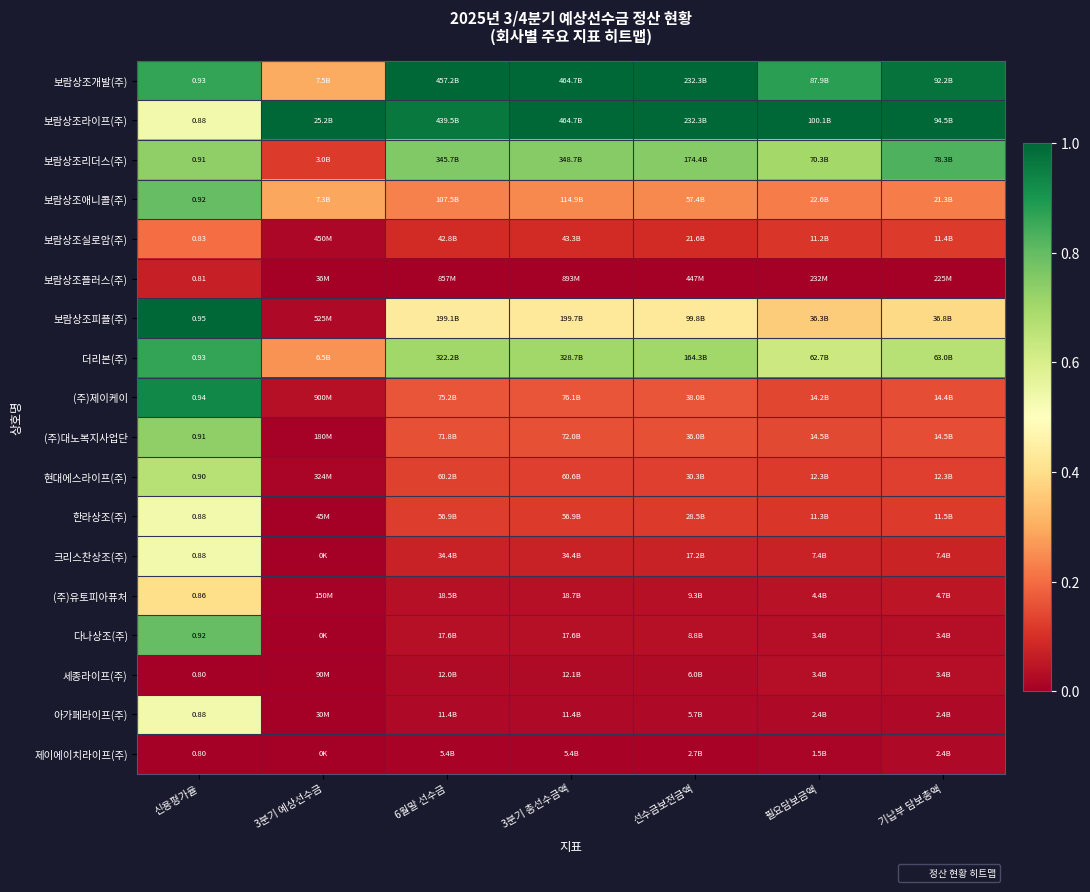

Count the number of categories in the chart.

7